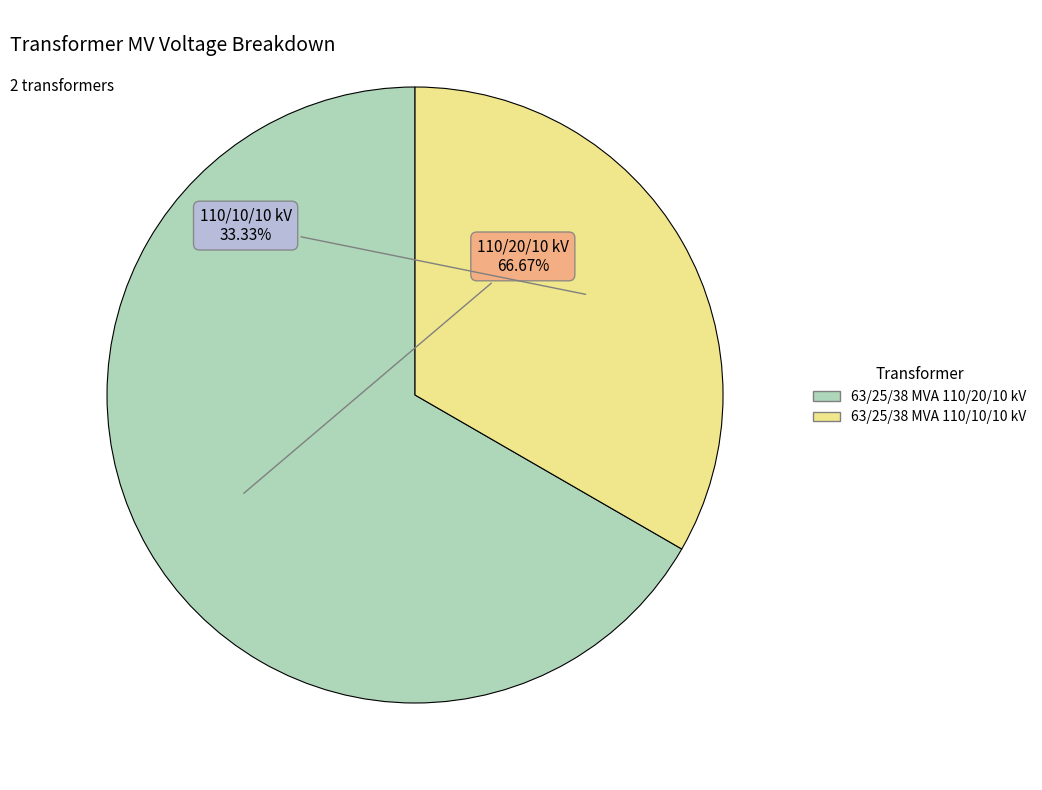

What percentage do 63/25/38 MVA 110/10/10 kV and 63/25/38 MVA 110/20/10 kV together represent?

100.0%